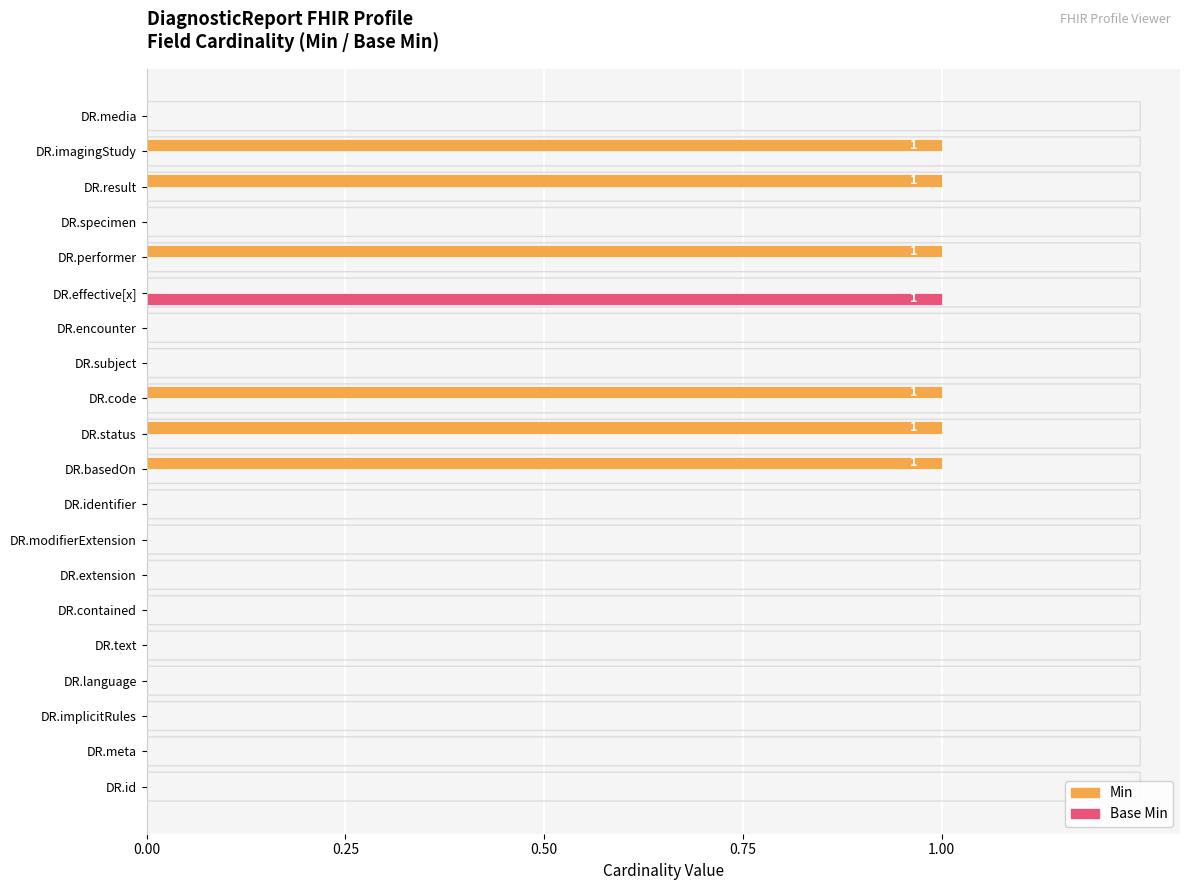

Which series has the largest total across all categories?

Min